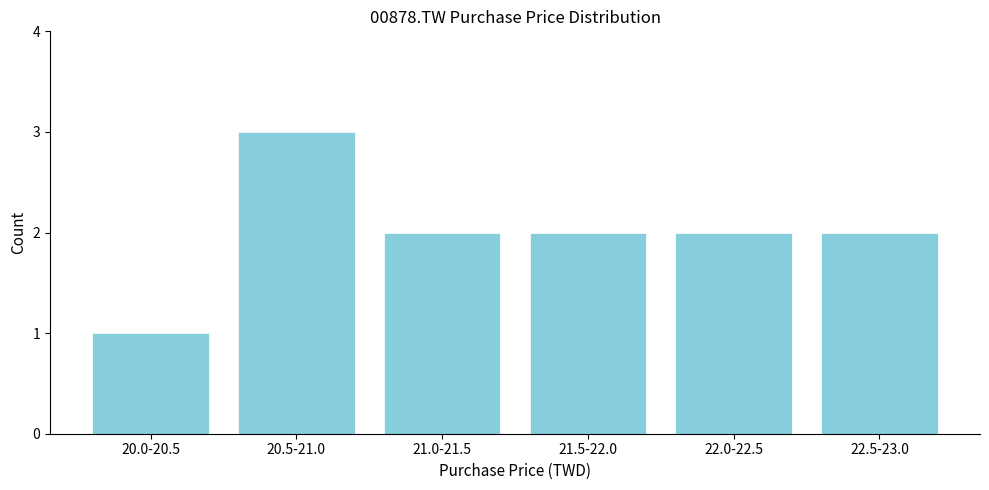

Reading left to right, extract all data points from this chart.

1	3	2	2	2	2